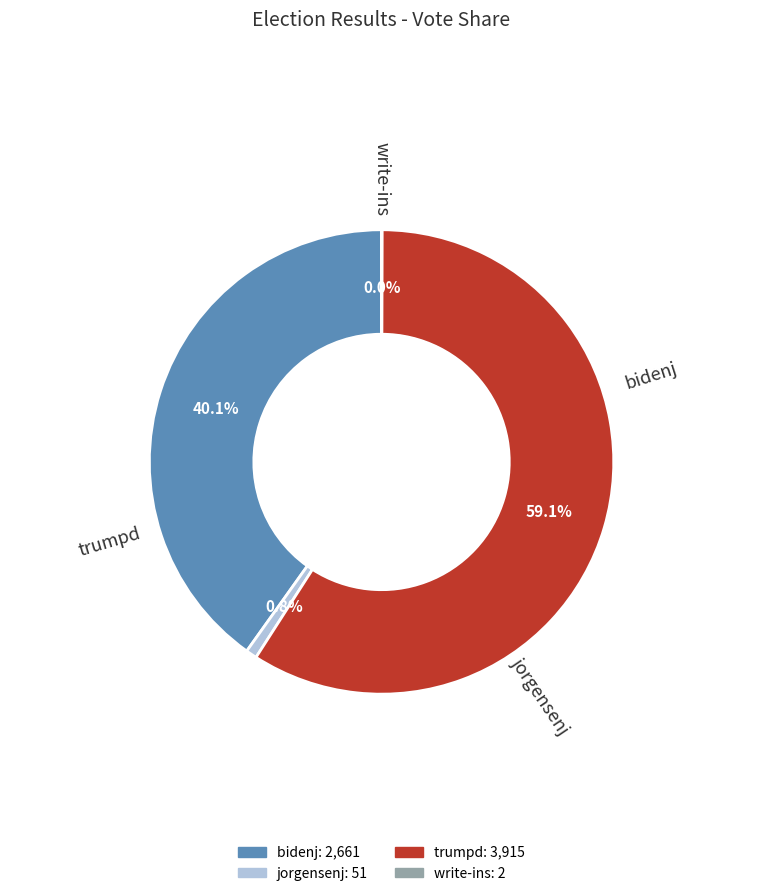

Is there a majority slice in this chart?

Yes